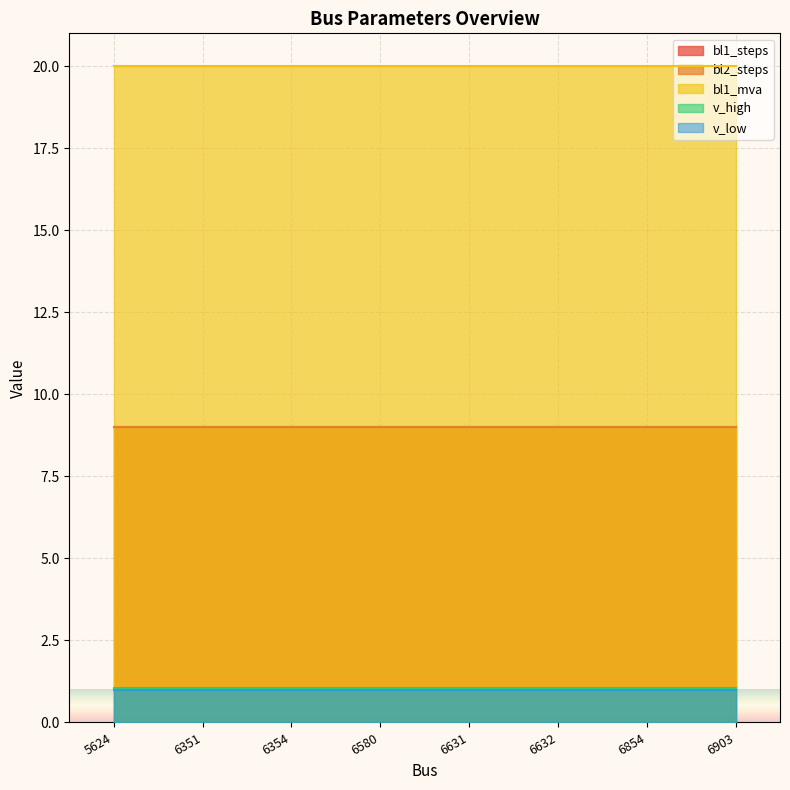

True or false: v_high and bl2_steps intersect in this chart.

False